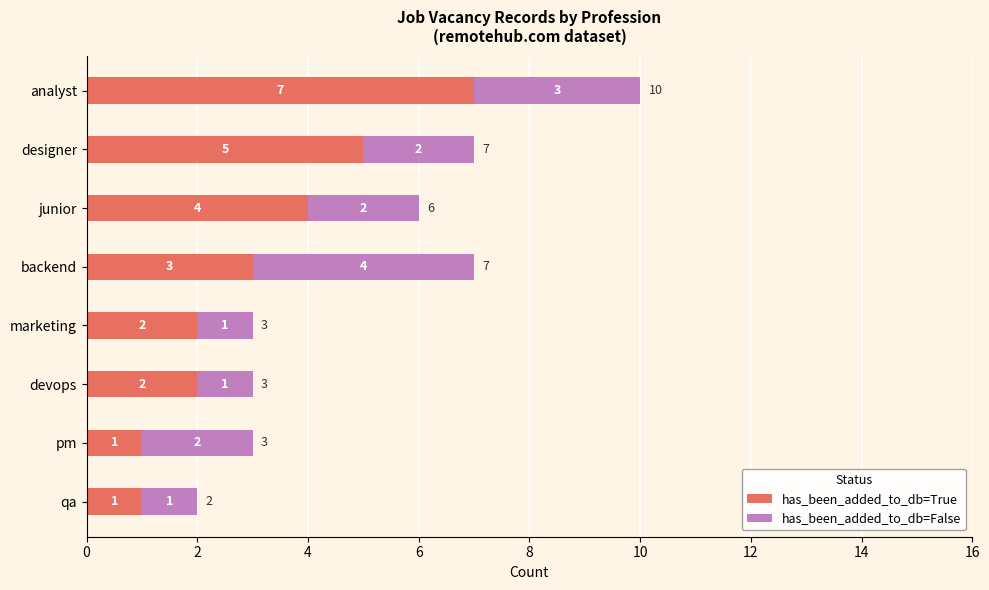

The value of has_been_added_to_db=True at devops is 3. True or false?

False